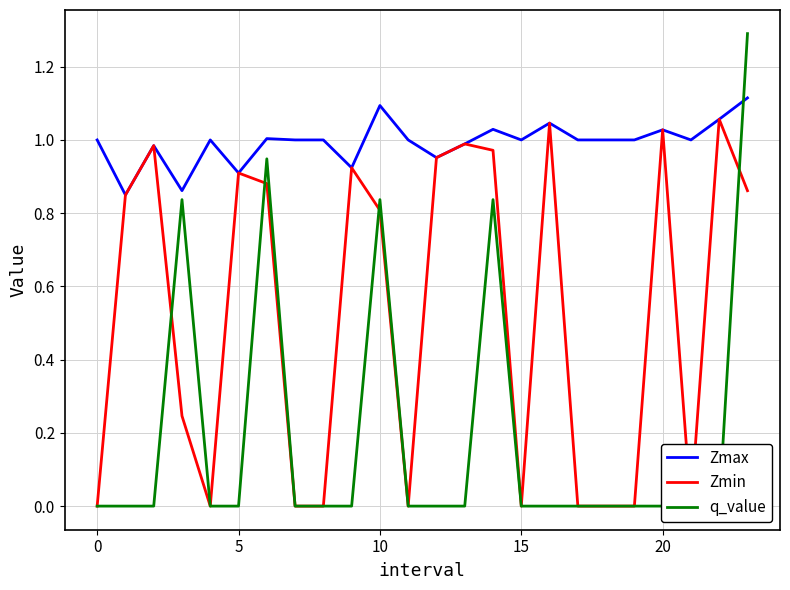

What is the difference between the maximum and minimum values in the Zmin series?

1.1